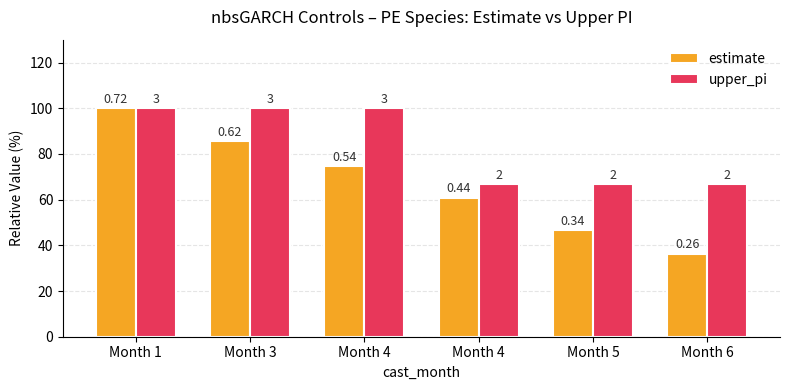

How many bars are there in each group?

2